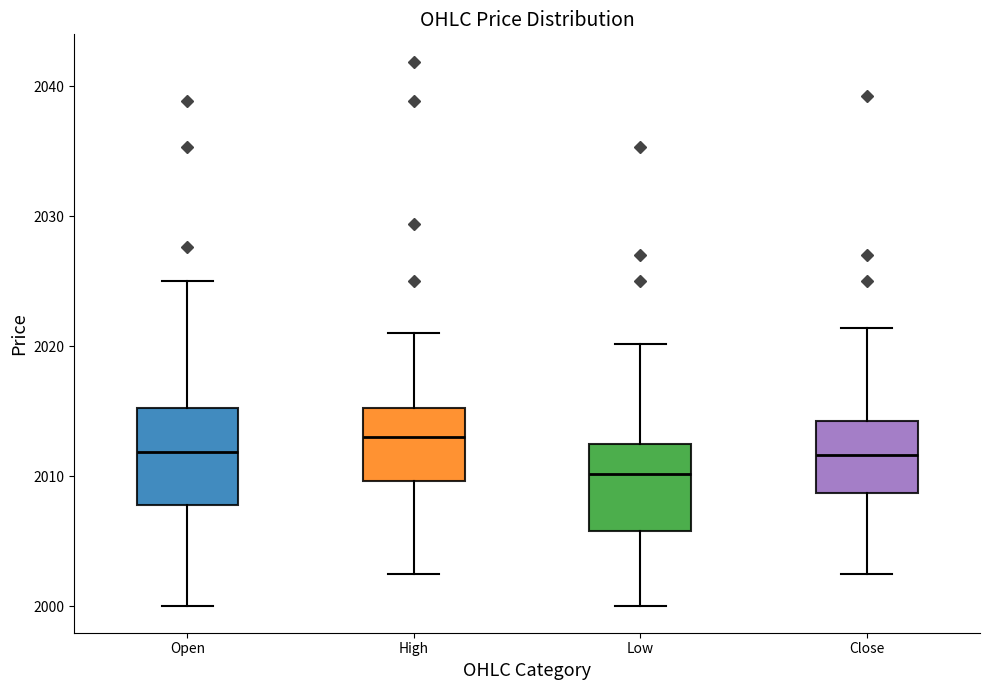

Where does the median line of the box for Low sit on the y-axis? The values are not printed on the chart, so give them approximately, as read against the axis.

2010